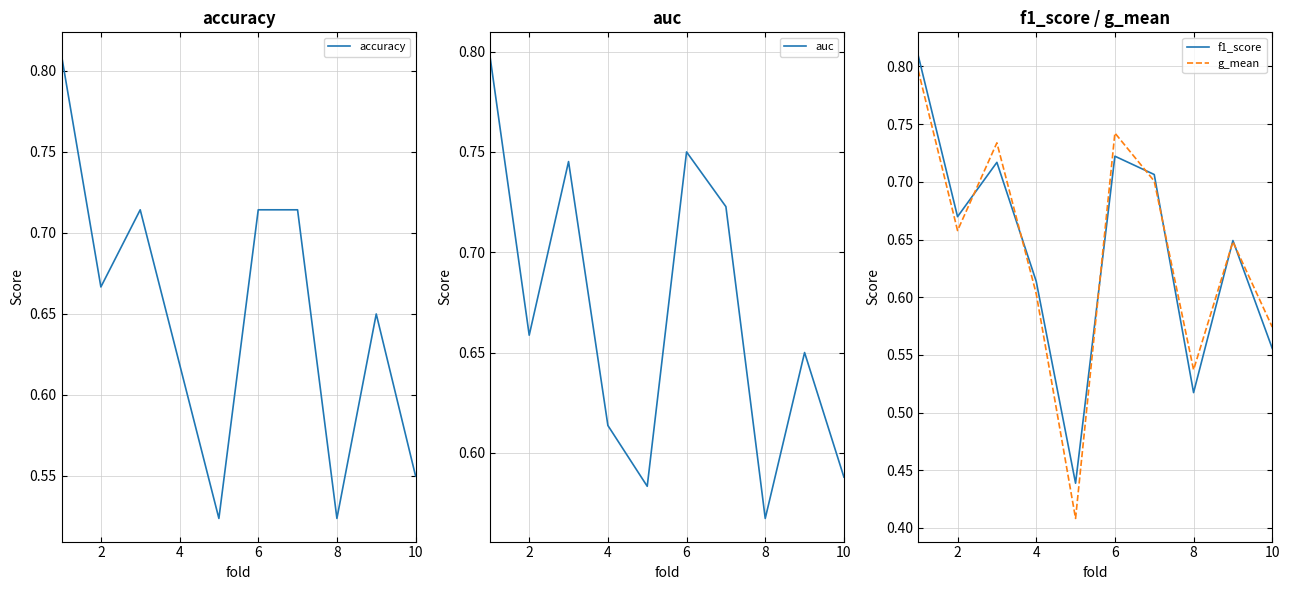

What is the maximum value for auc?

0.8